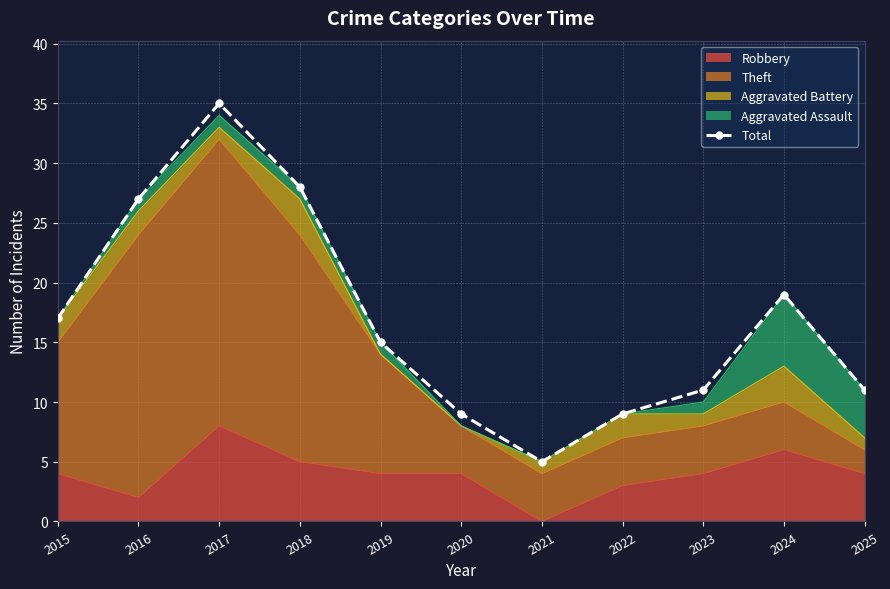

What is the ratio of the value at 2021 to the value at 2015?

0.3